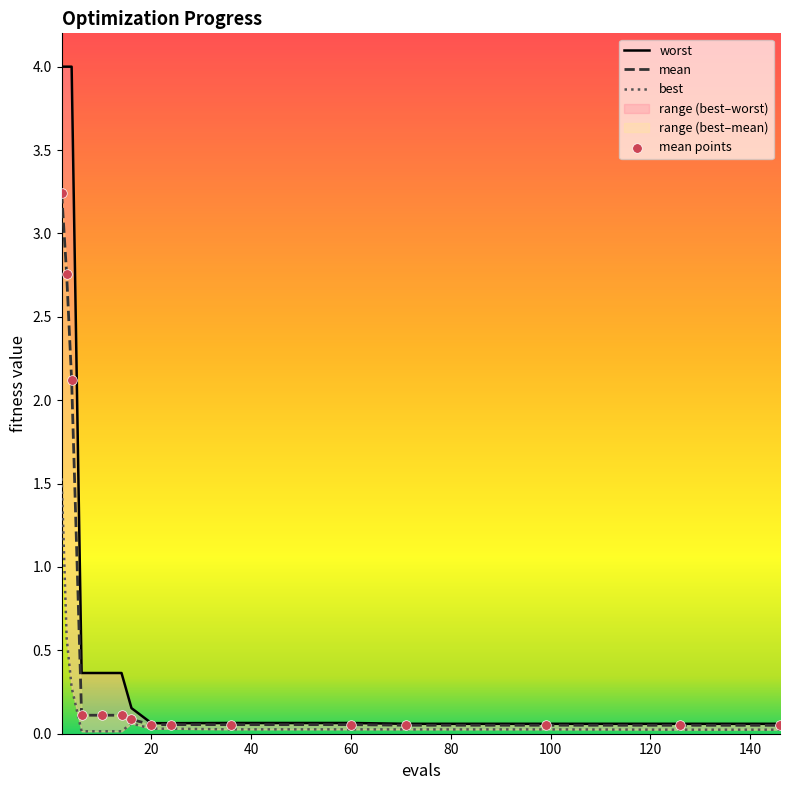

At which category is the sum across all series the highest?

2